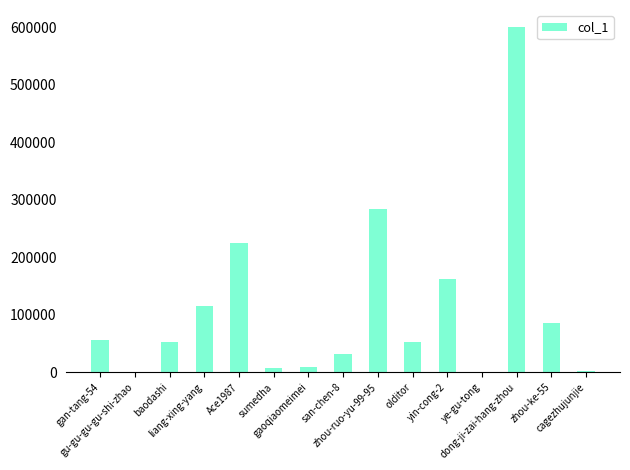

The chart shows a value of 85000 at zhou-ke-55. True or false?

True